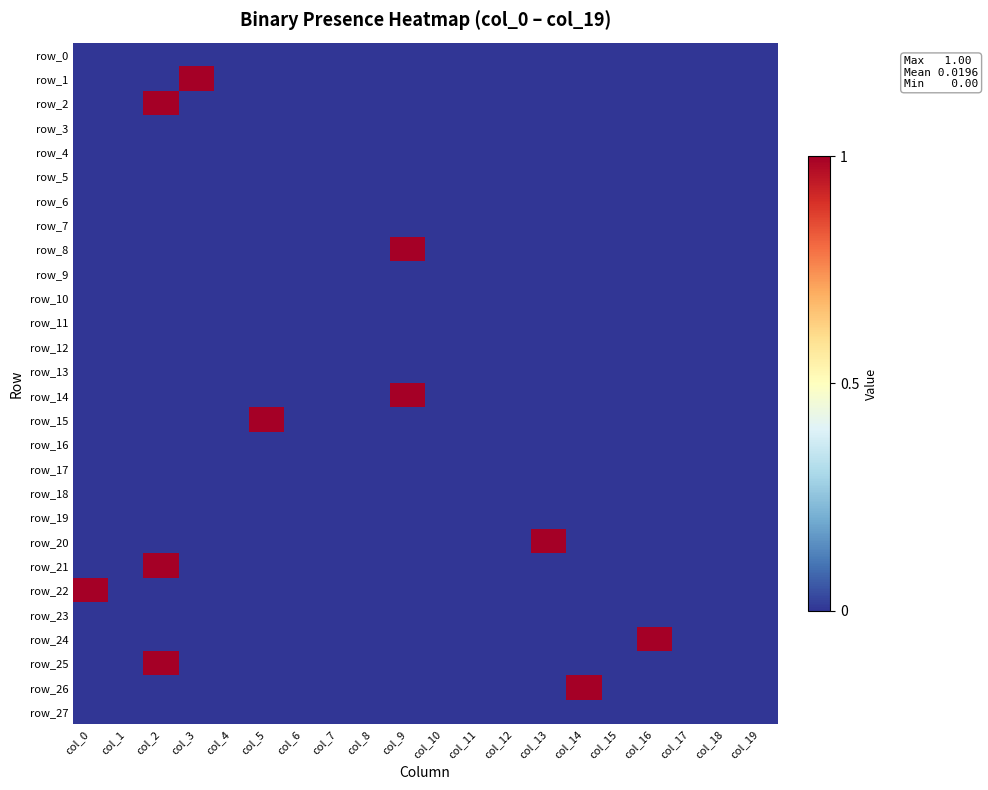

True or false: row_22 has a value of 0 at col_14.

True